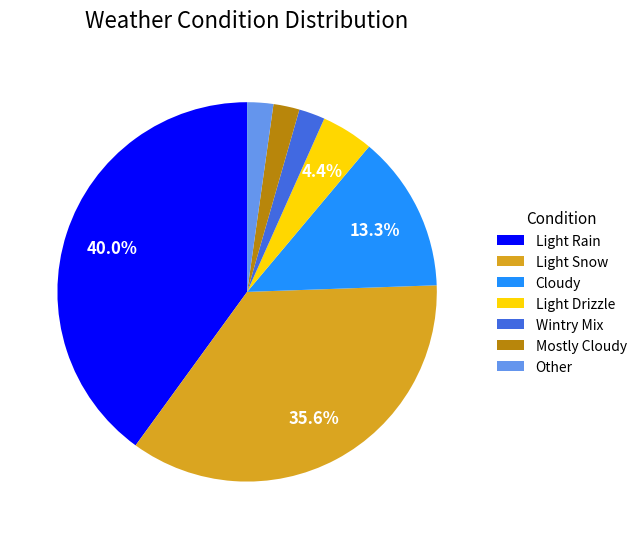

To the nearest percent, what percentage of the pie is Mostly Cloudy?

2%